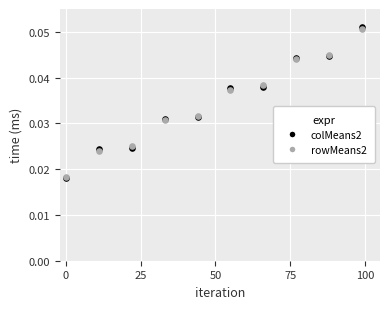

Which series has the largest Y range (max minus min)?

colMeans2